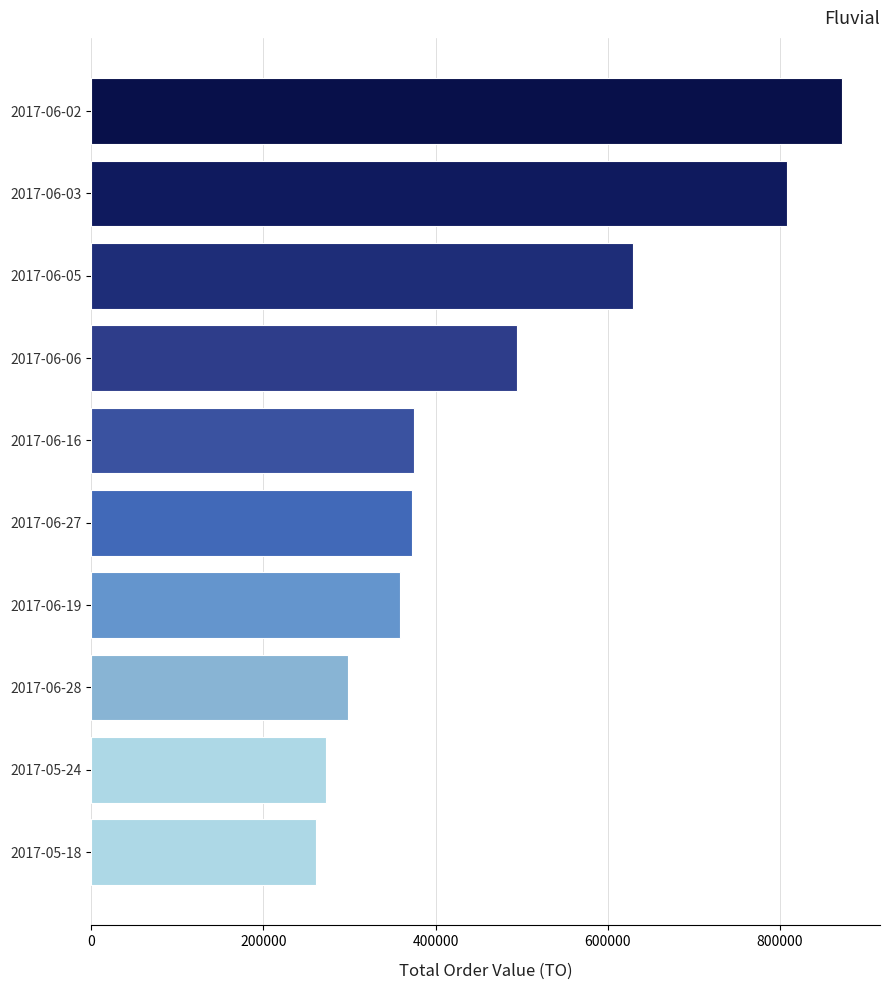

What value does the data have at 2017-06-03, to the nearest 50?

807600